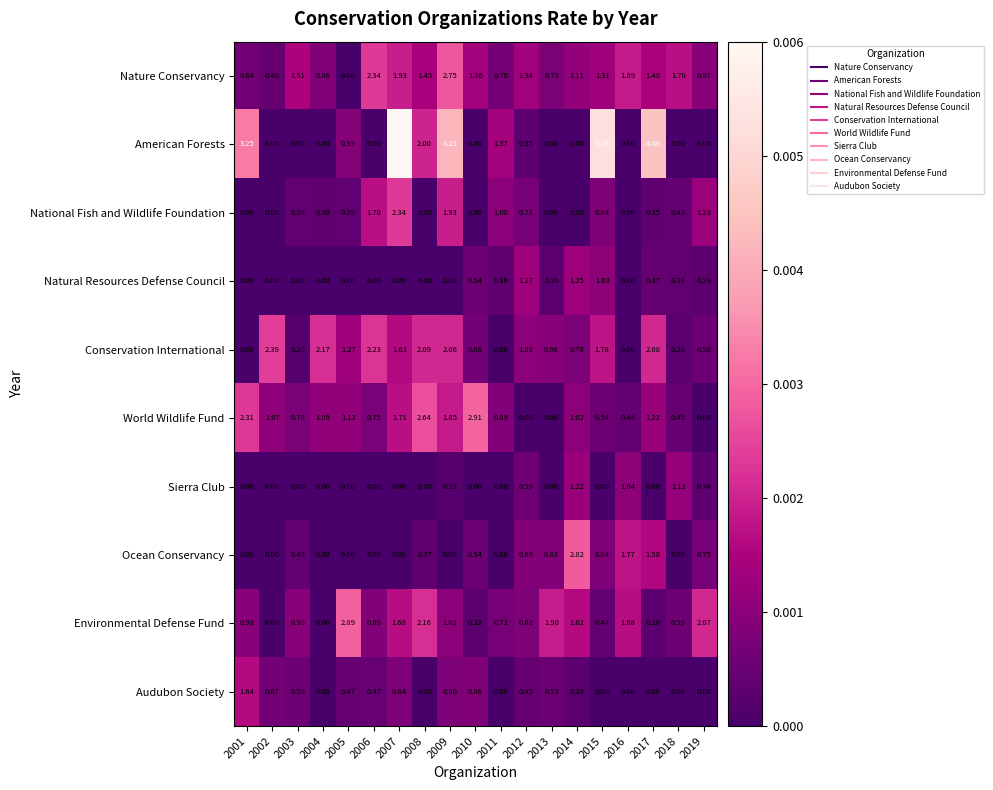

At which category is the sum across all series the highest?

2007